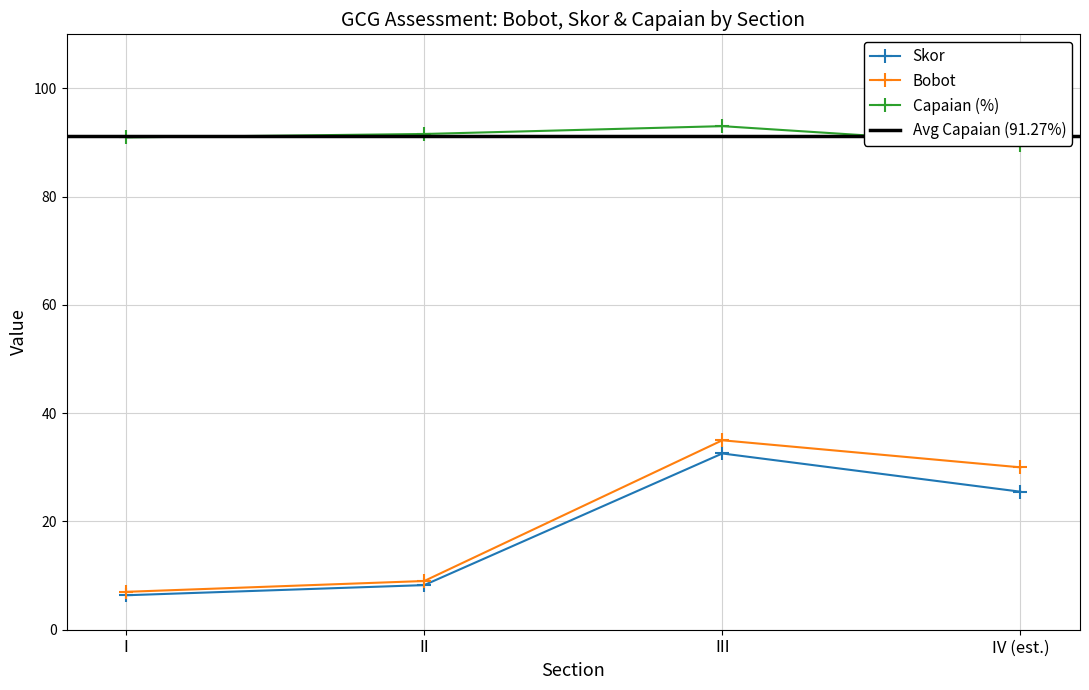

True or false: Bobot and Capaian intersect in this chart.

False